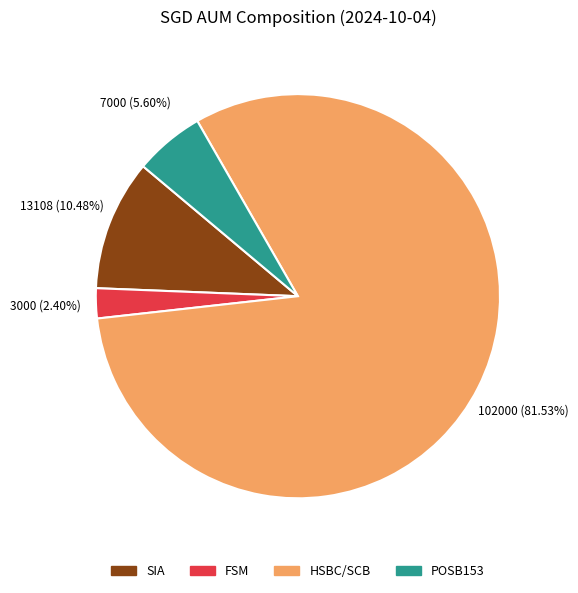

How many segments does this pie chart have?

4